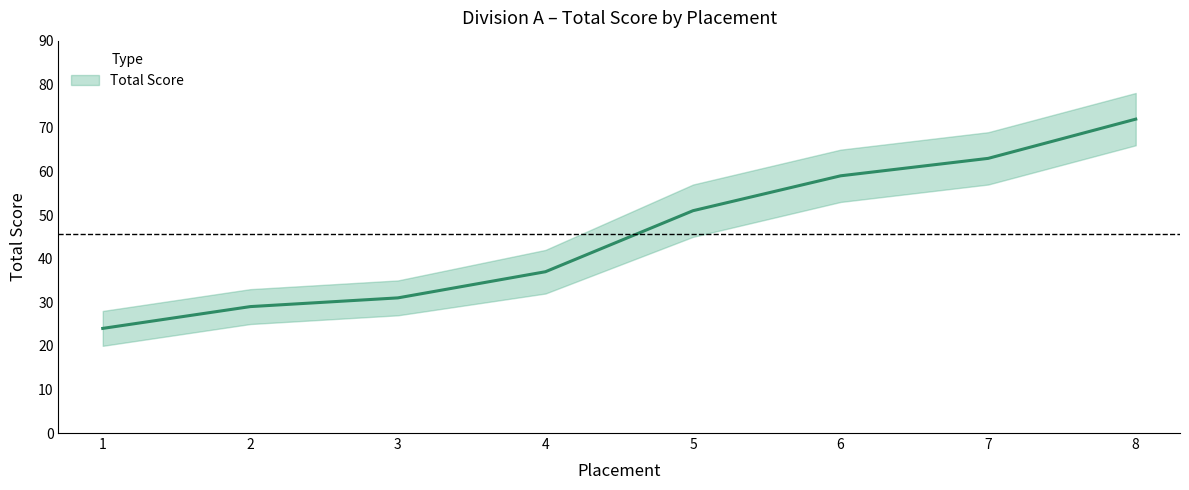

True or false: the data shows 43 at 3.

False